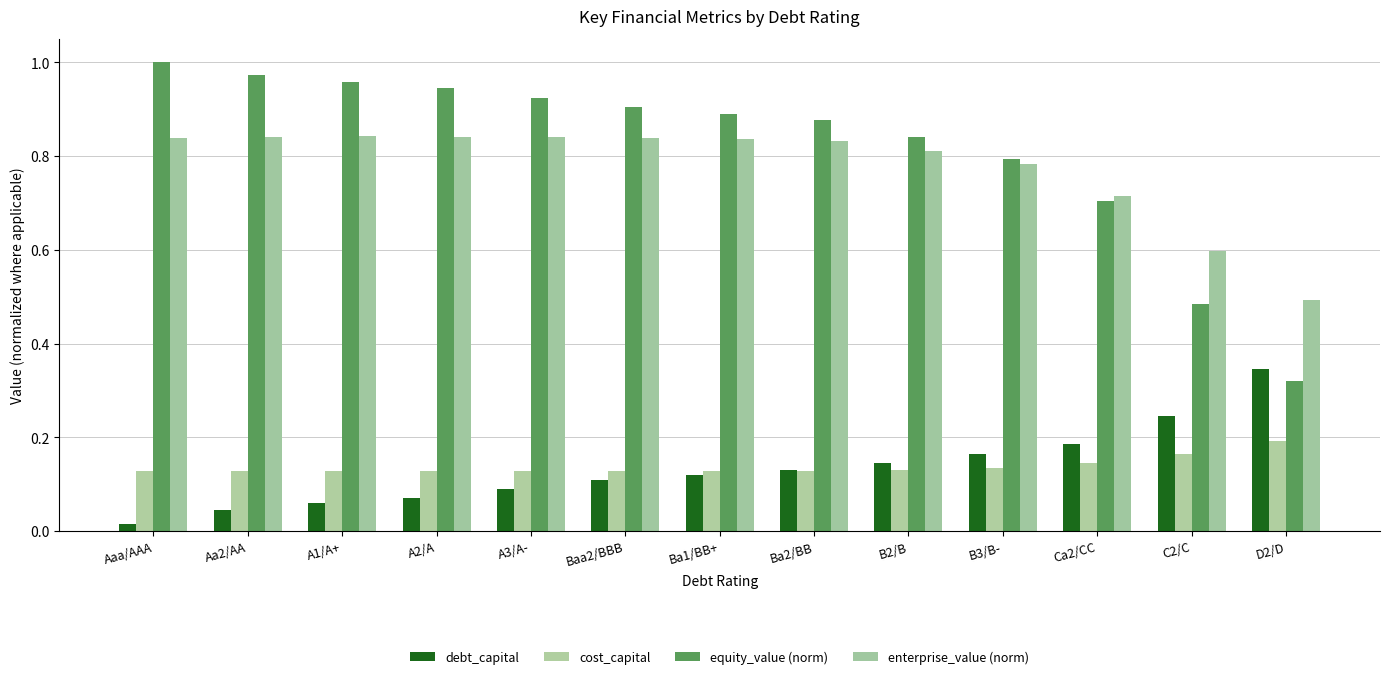

What is the difference between the highest and lowest values at Aa2/AA?

0.9